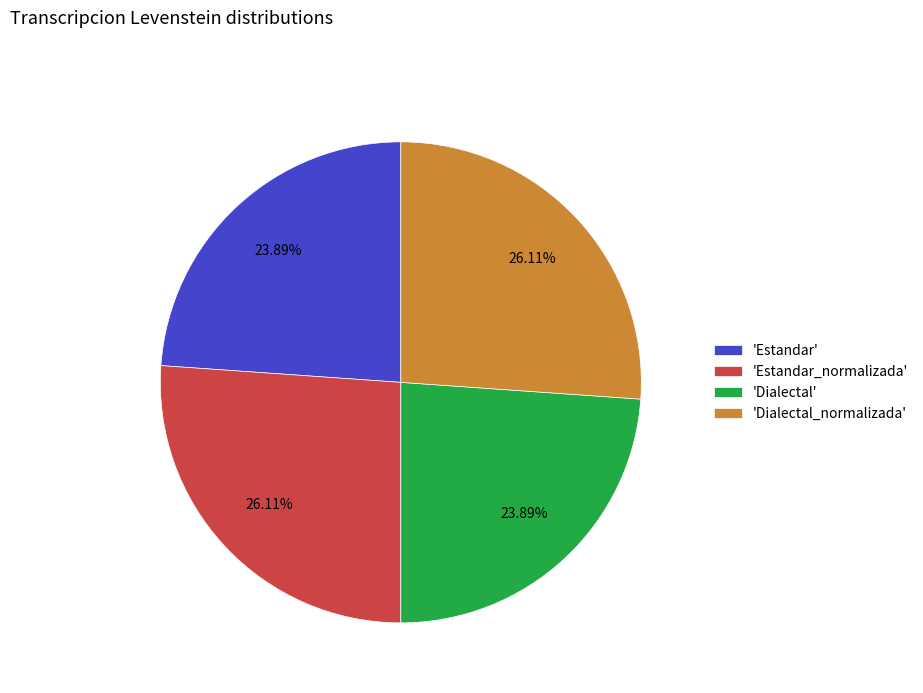

To the nearest percent, what is the difference between the largest and smallest slice percentages?

2%